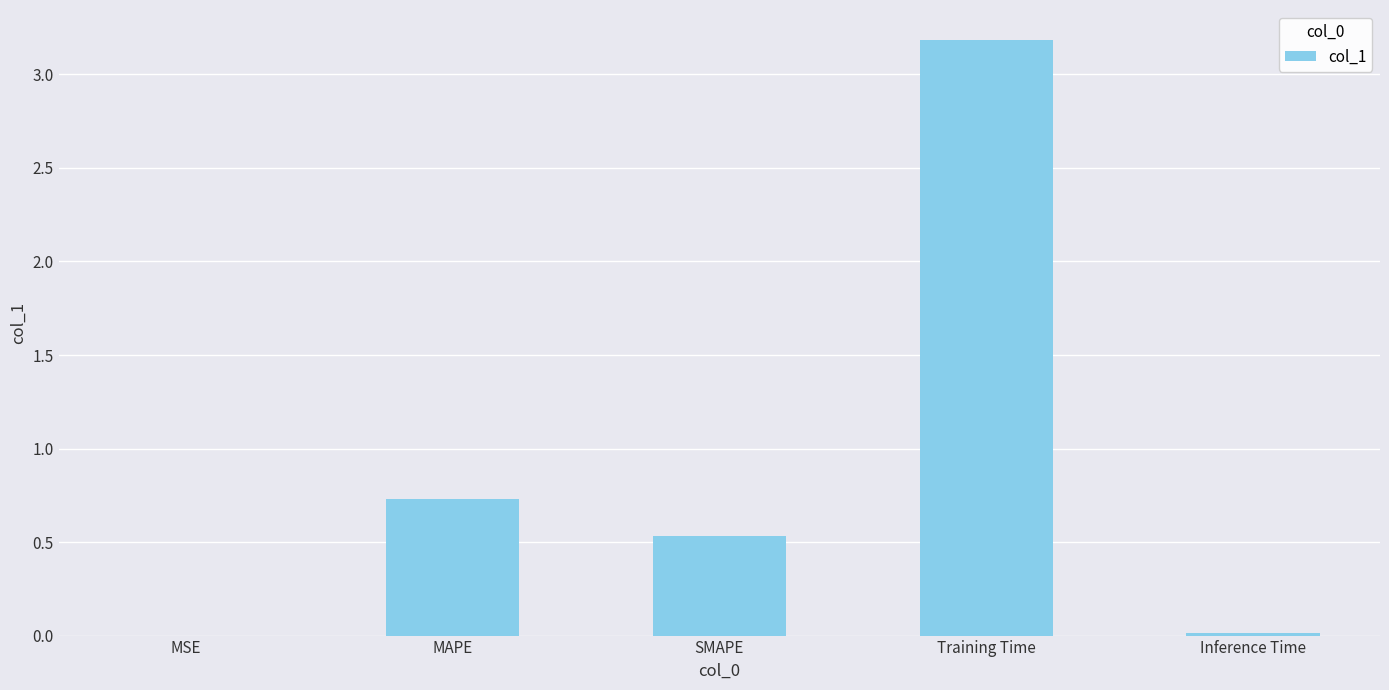

True or false: the data shows 0.0 at MSE.

True